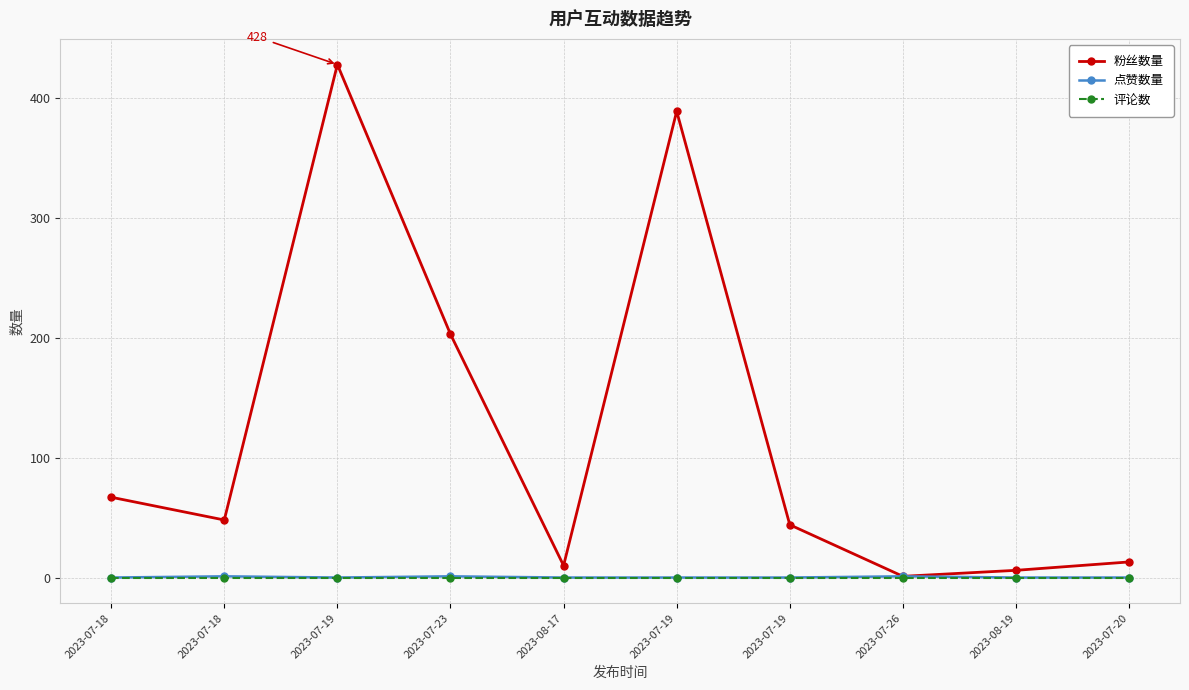

How many distinct data groups are displayed?

3